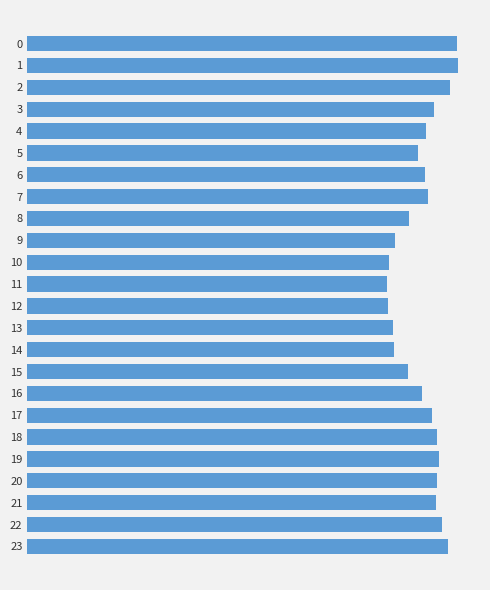

What is the sum of all values?

173615